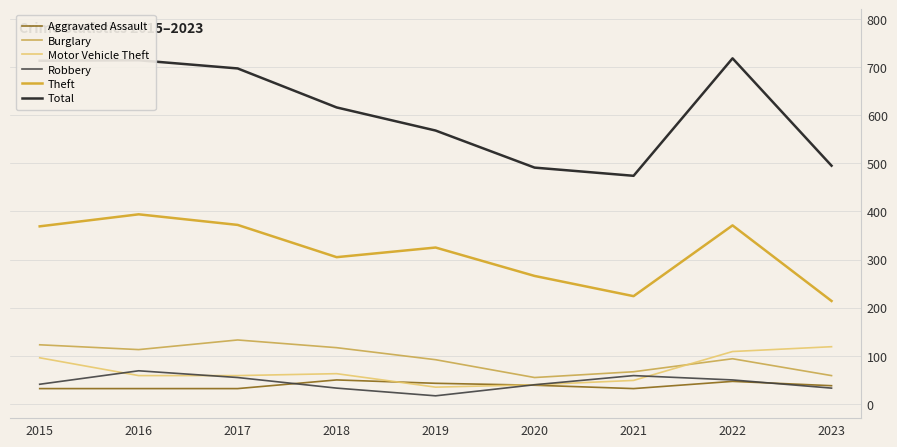

True or false: Aggravated Assault and Total cross at least once.

False